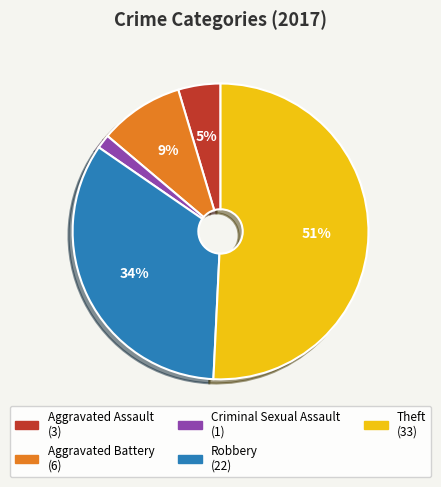

How many segments does this pie chart have?

5